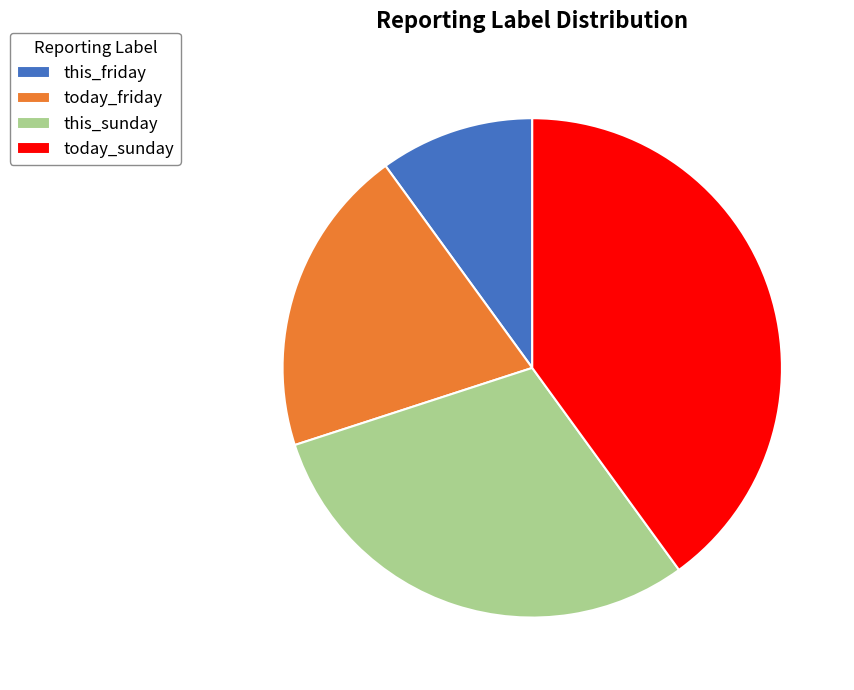

Is the sum of this_sunday and today_sunday greater than half?

Yes